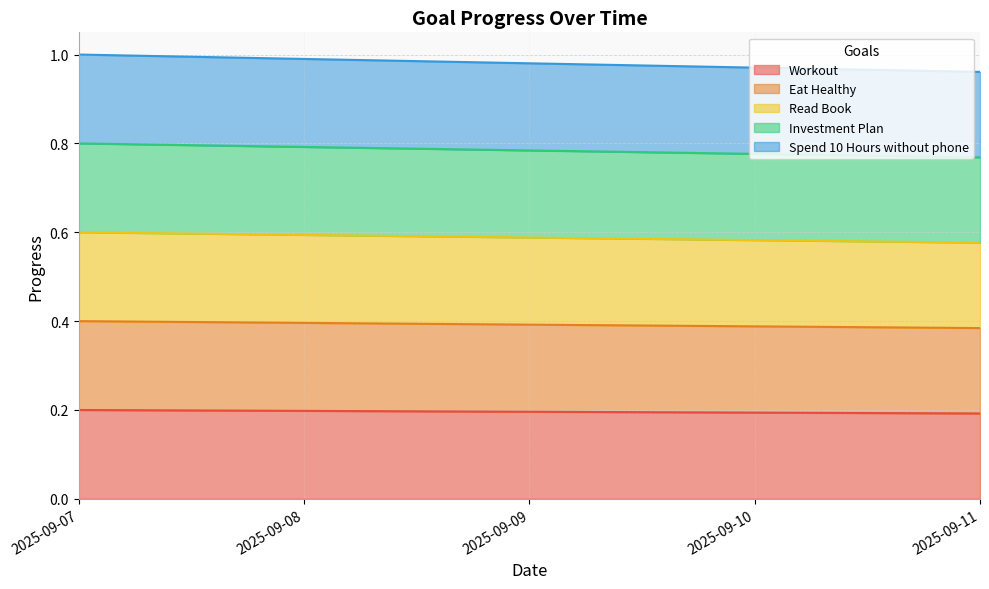

What is the spread (max minus min) of values at 2025-09-10?

0.8